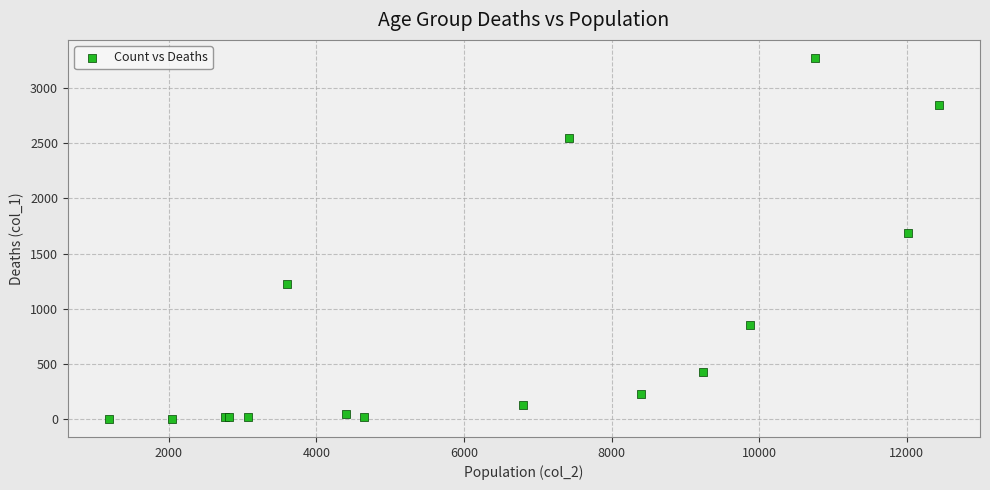

What Y value in the scatter plot is closest to 1638?

1690